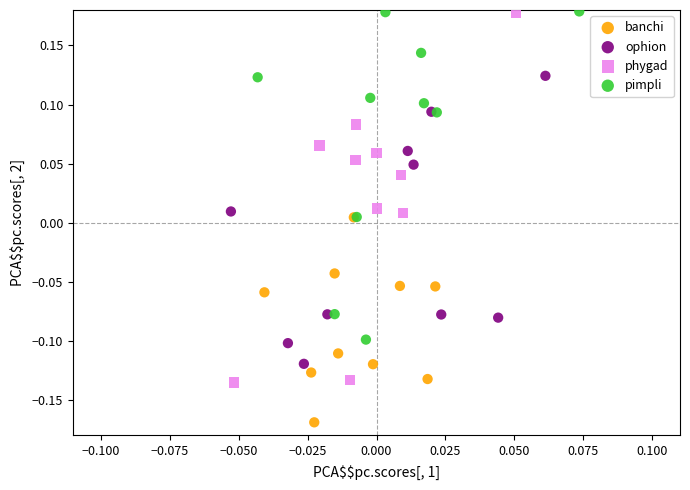

Which series has the largest Y range (max minus min)?

phygad